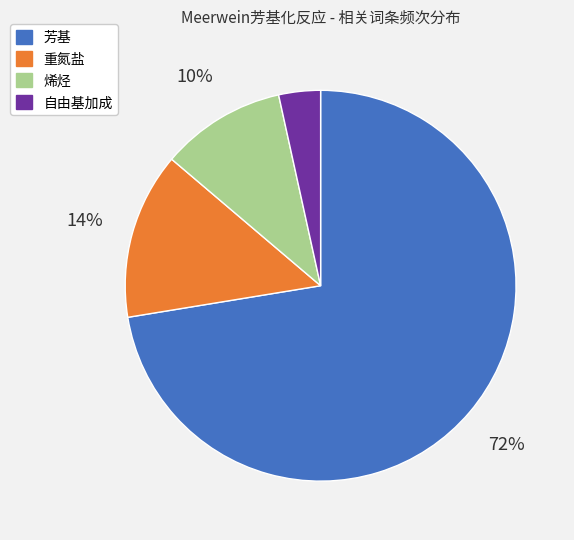

The 自由基加成 slice represents 13% of the pie. True or false?

False